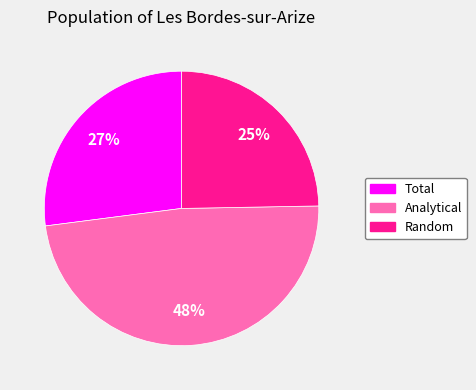

Which slice is the smallest?

Random